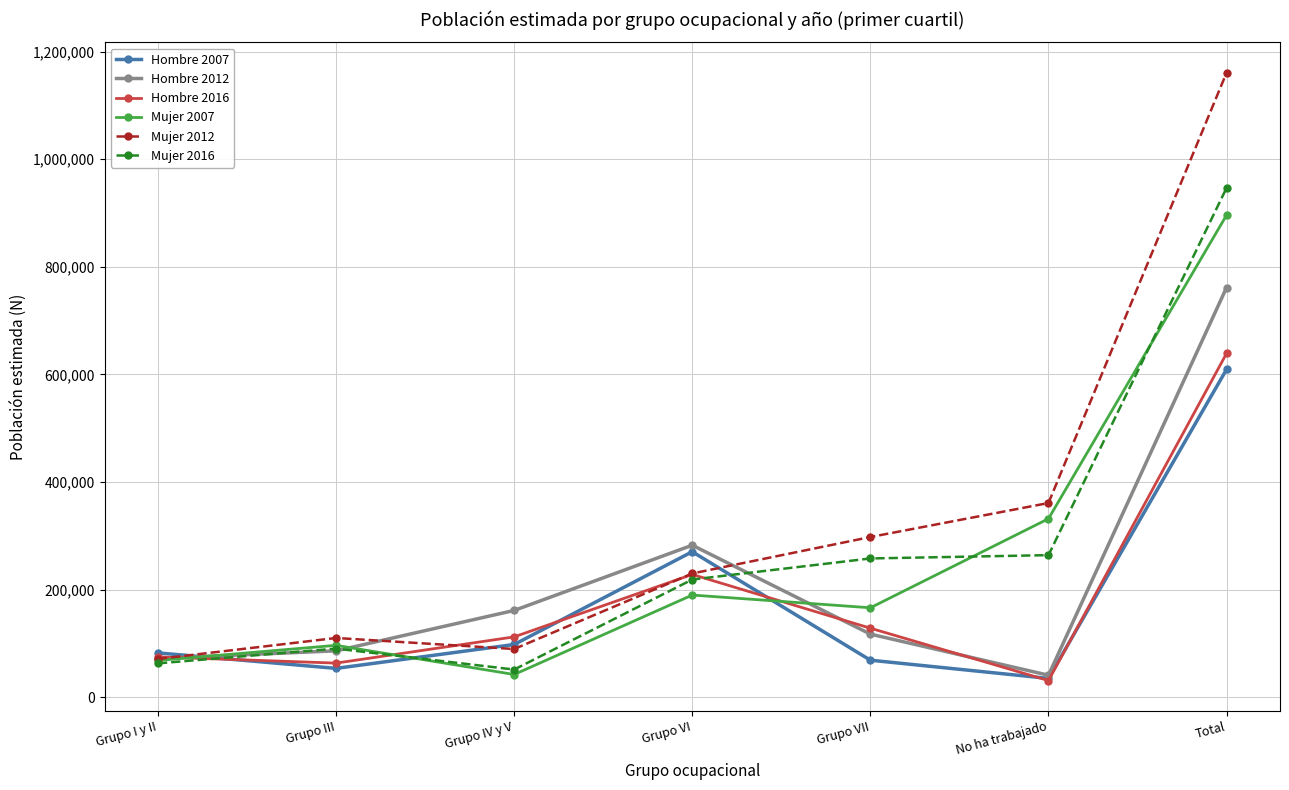

Which series ends up on top after the final intersection of Mujer 2012 and Hombre 2016?

Mujer 2012